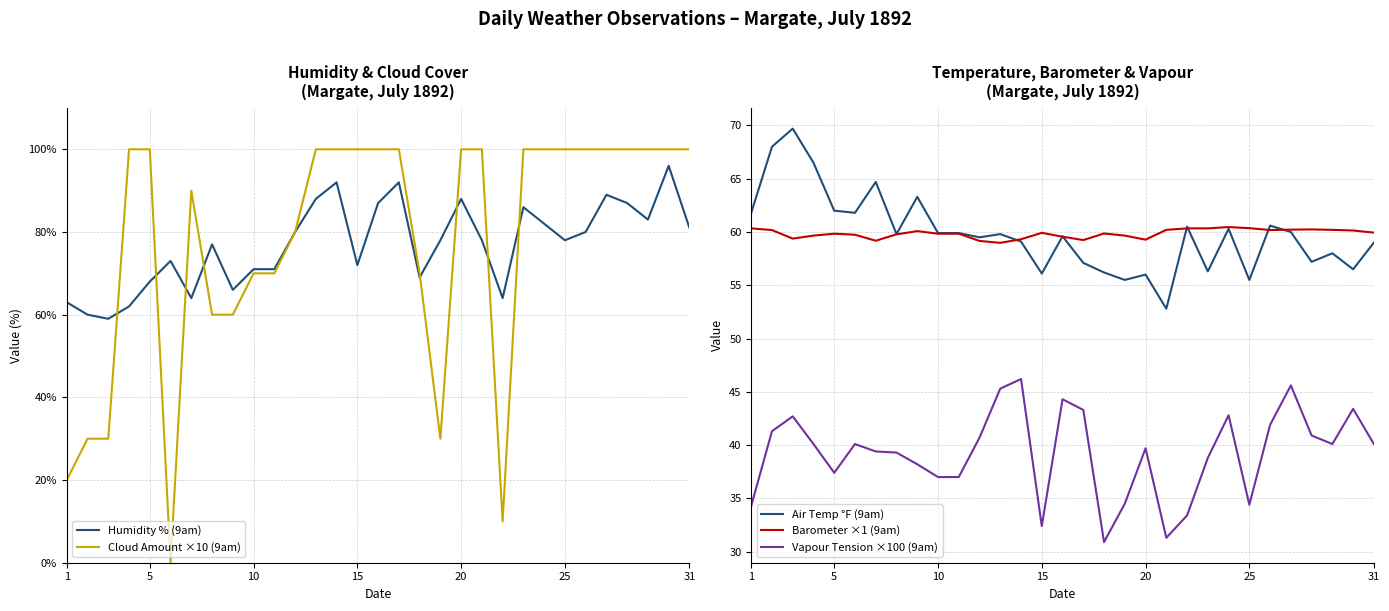

The value of Vapour Tension ×100 (9am) at 10 is 37.0. True or false?

True